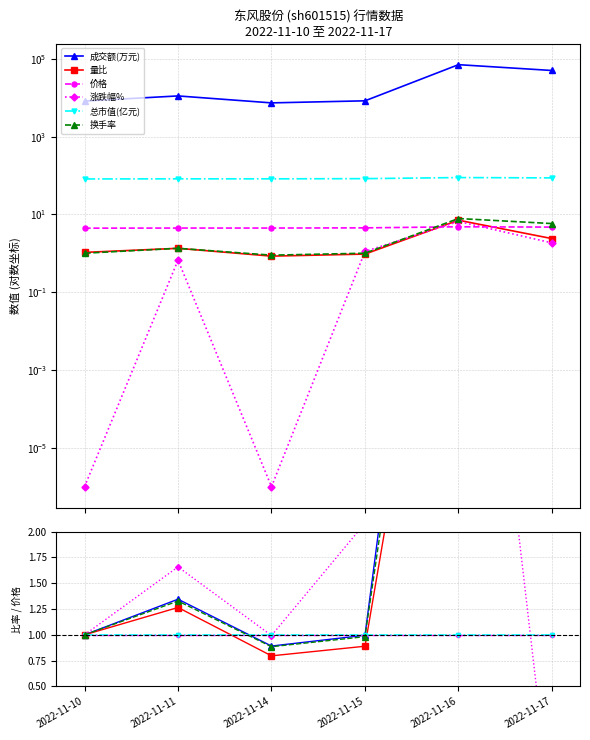

Which series has the widest spread of values?

涨跌幅%